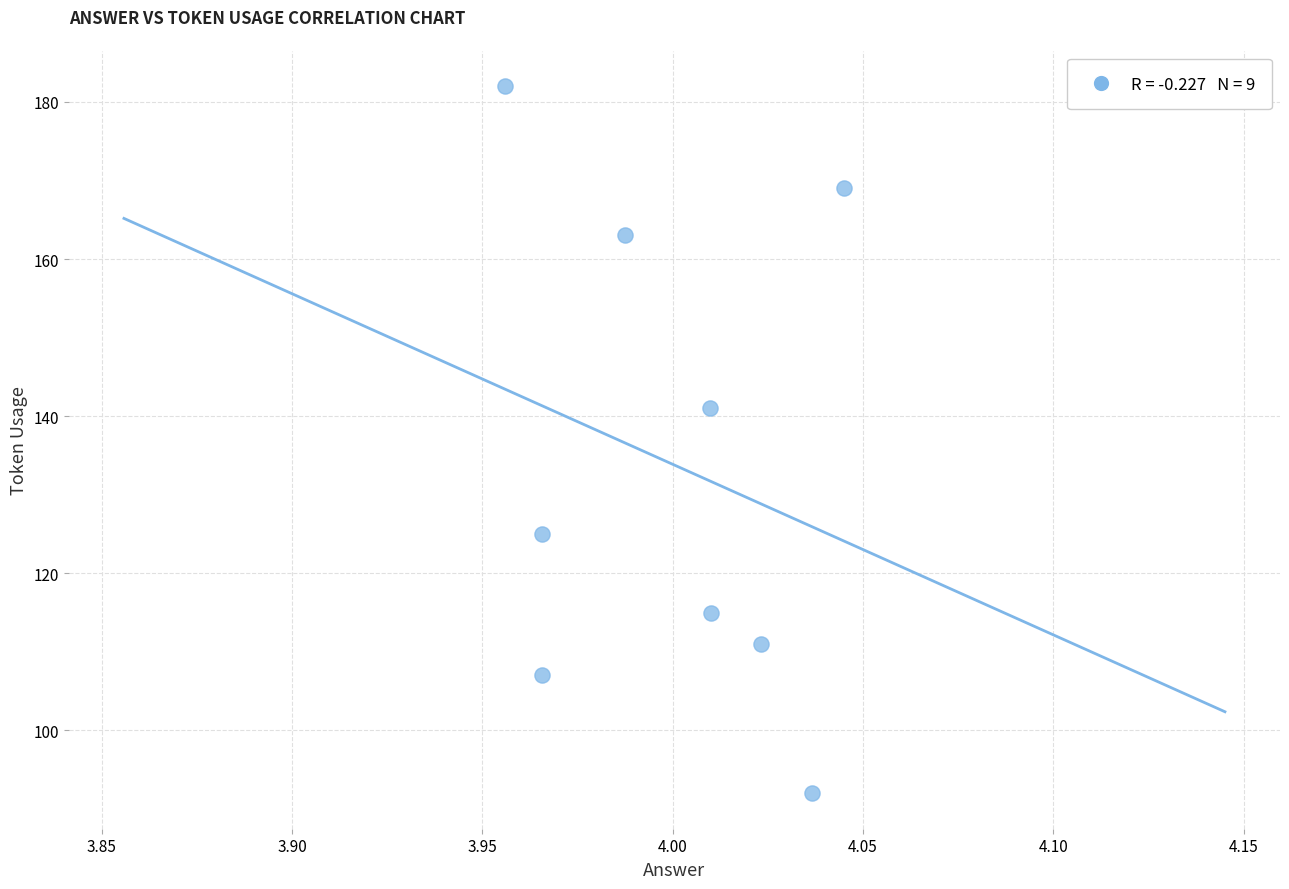

What is the average Y value?

134